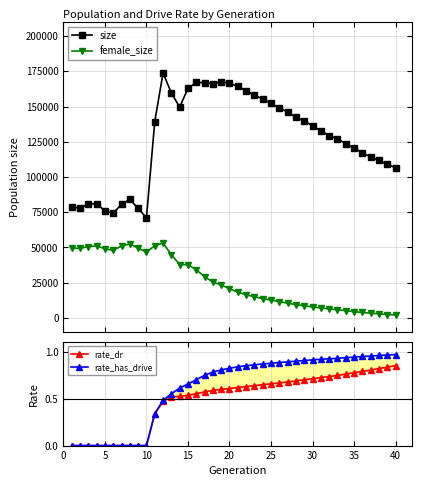

In size, how many points are higher than both neighbors (excluding endpoints)?

5